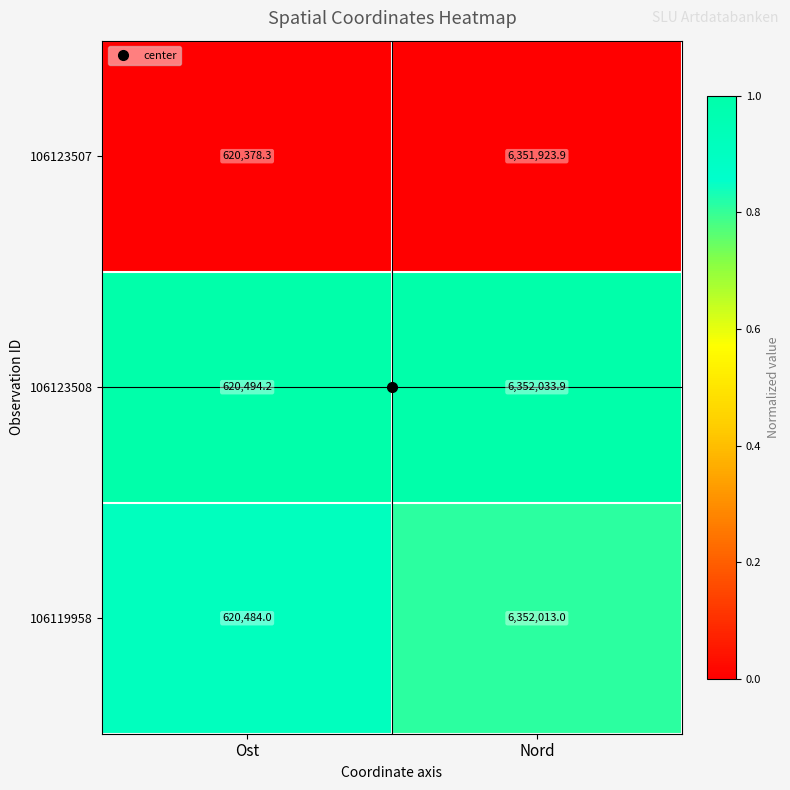

Rank the series at Nord from lowest to highest value.

106123507, 106119958, 106123508